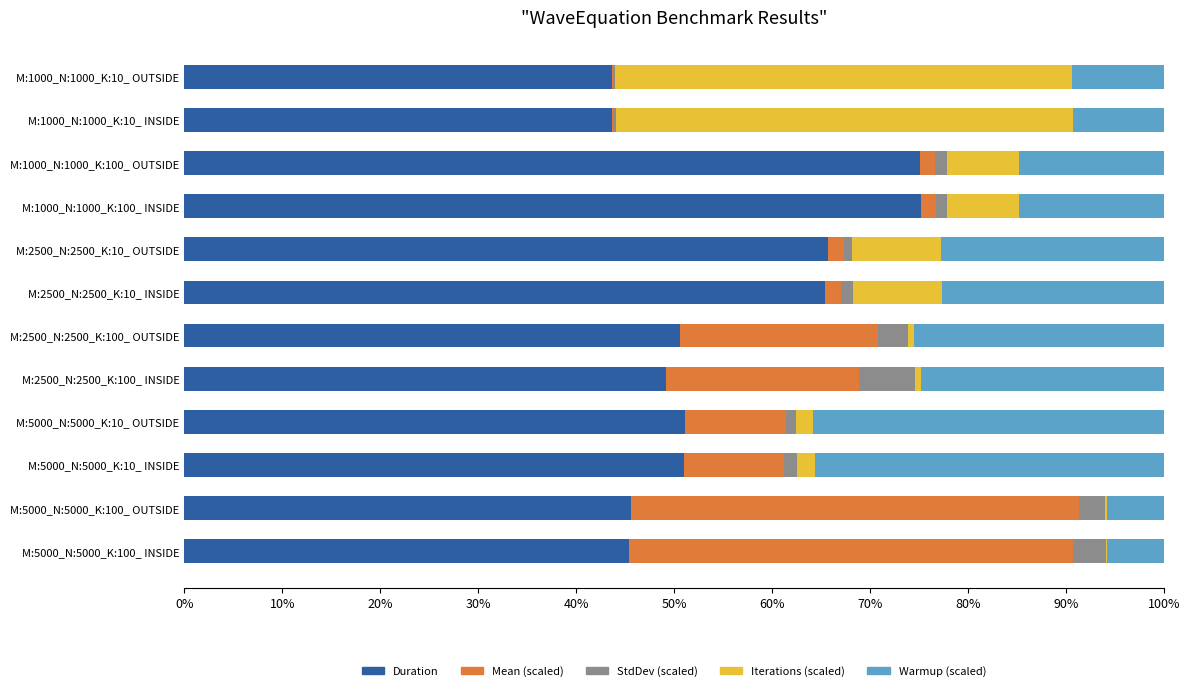

What is the highest value of the Duration series?

75.2